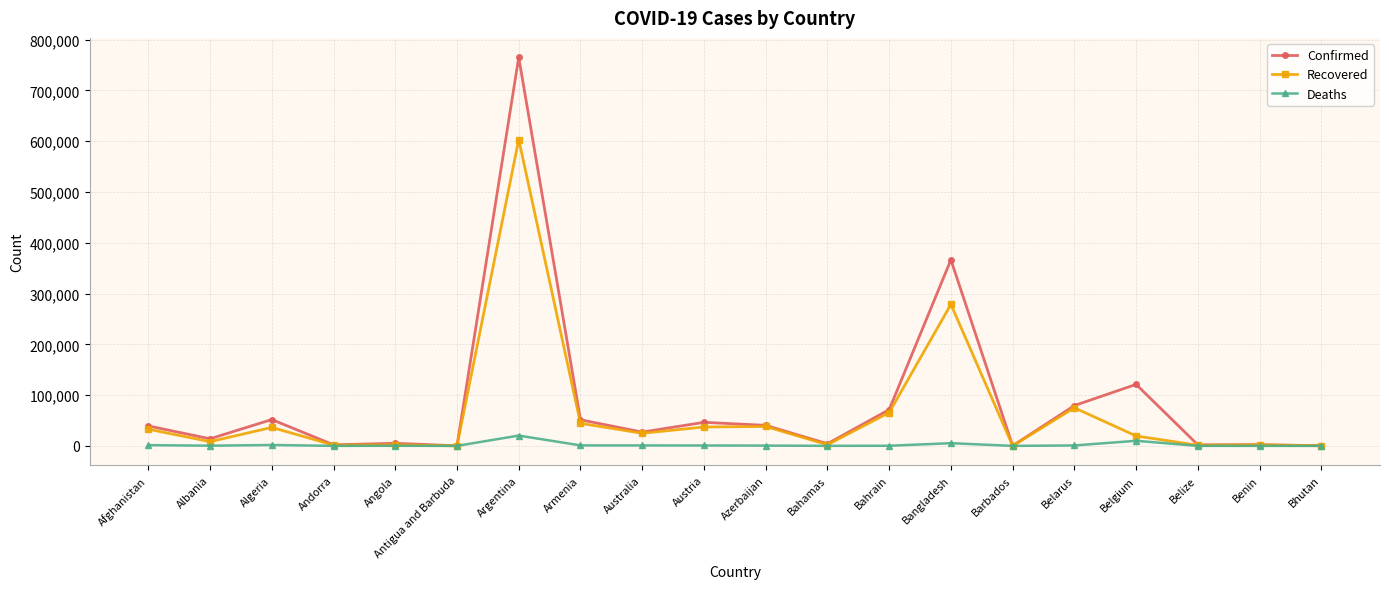

What is the highest value of the Deaths series?

20288